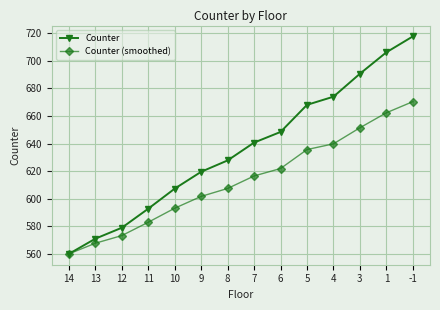

Which series has the widest spread of values?

Counter